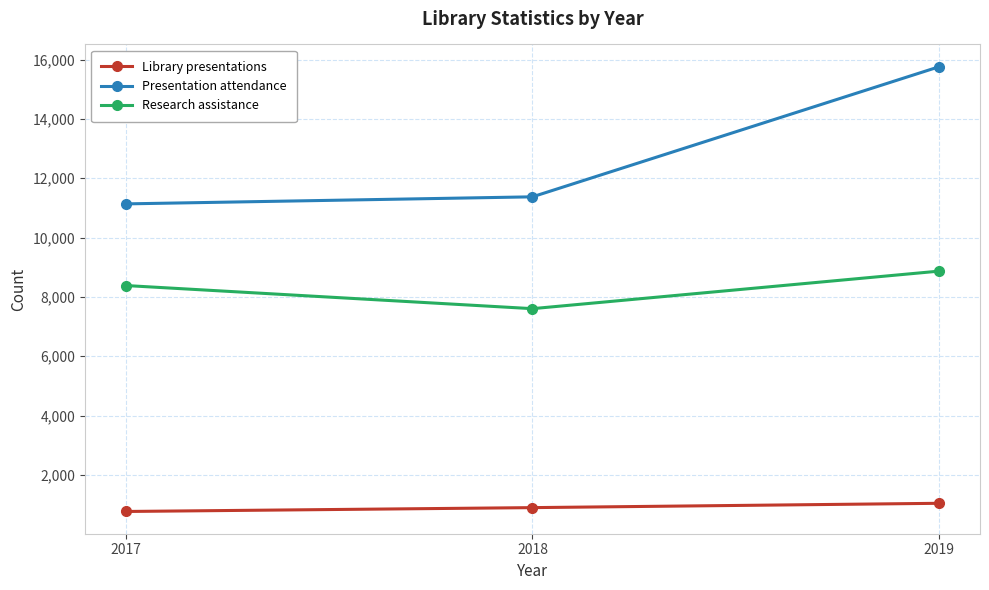

What is the difference between the maximum and minimum values in the Research assistance series?

1266